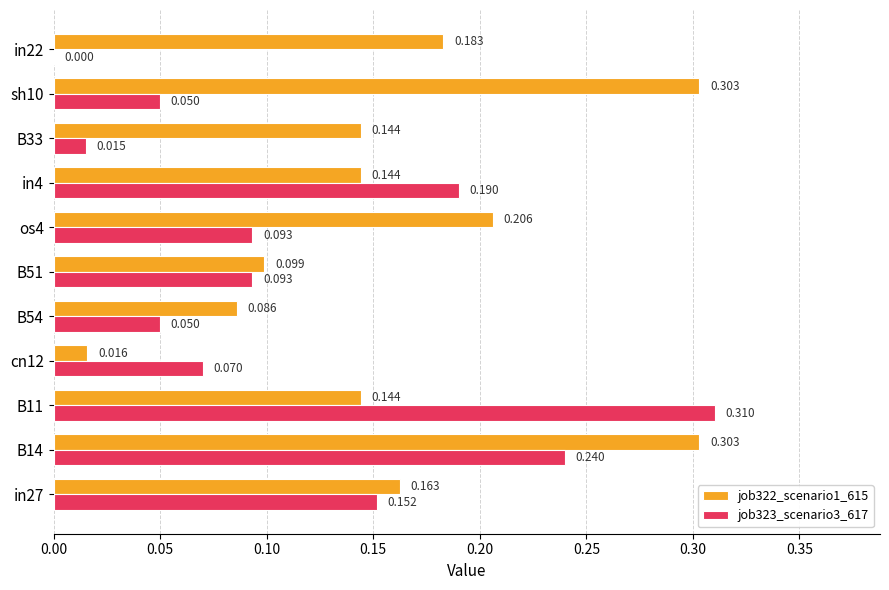

Is the value of job322_scenario1_615 at B33 greater than the value of job323_scenario3_617 at B54?

Yes